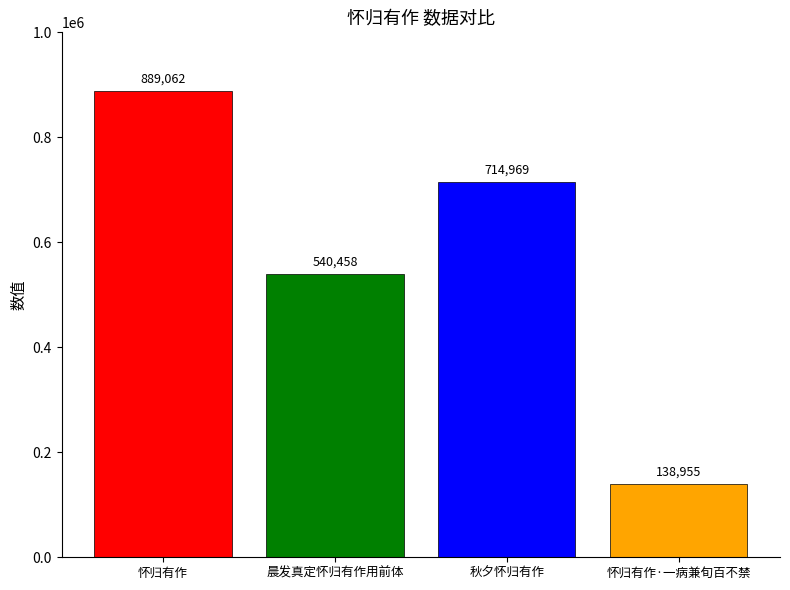

What is the greatest value displayed?

889062